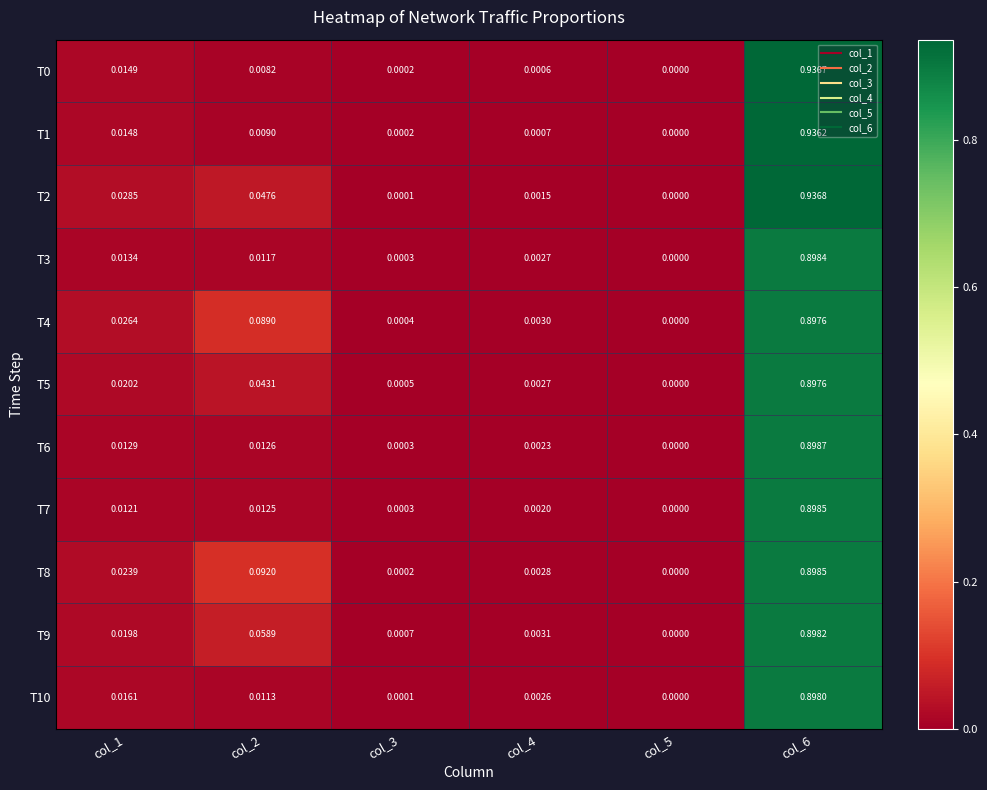

Between col_2 and col_3, which series saw the biggest shift?

T8